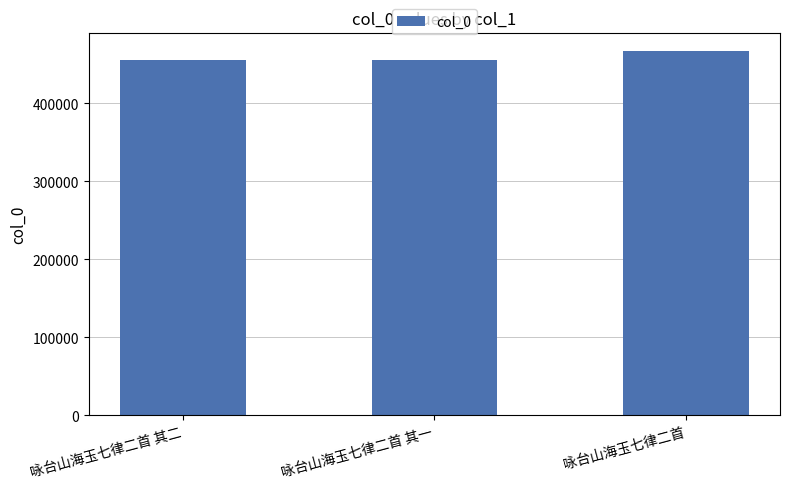

What is the sum of the values at 咏台山海玉七律二首 其一 and 咏台山海玉七律二首?

921810